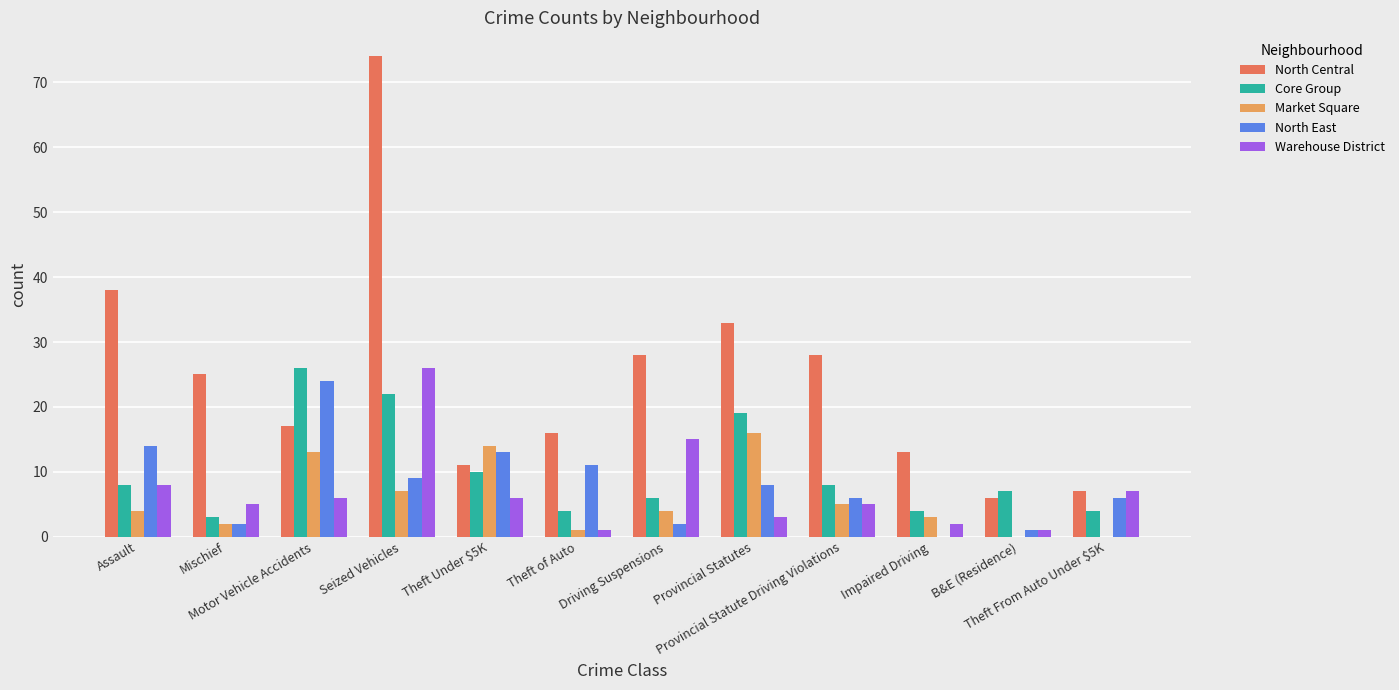

How many positive values does the North East series have?

11